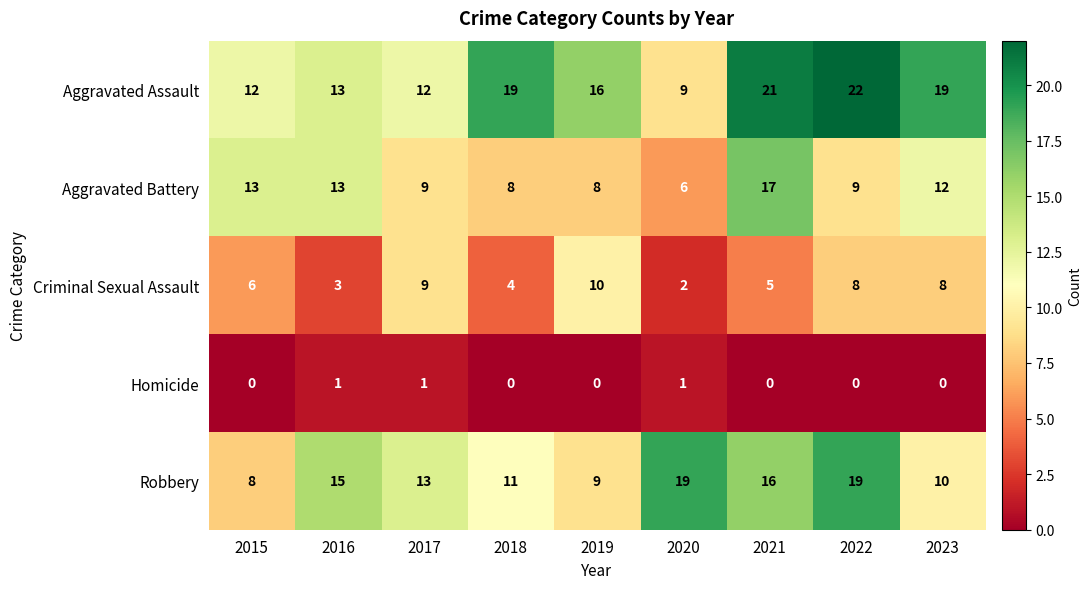

How many categories are shown in the chart?

9